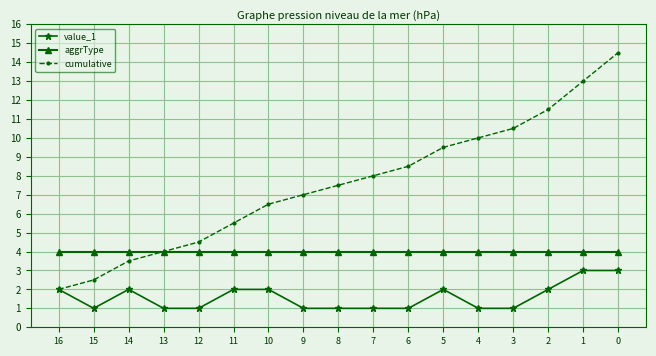

Read the cumulative value at 12.

4.5